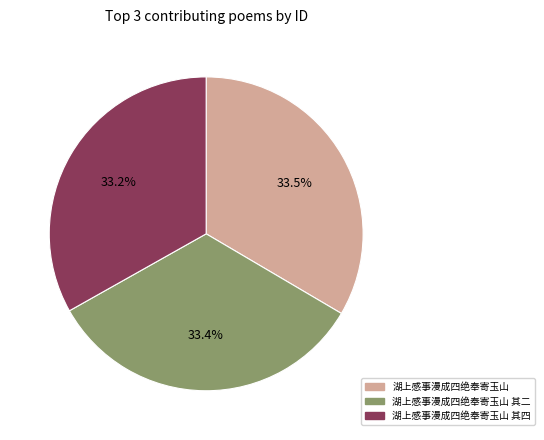

Is there a majority slice in this chart?

No